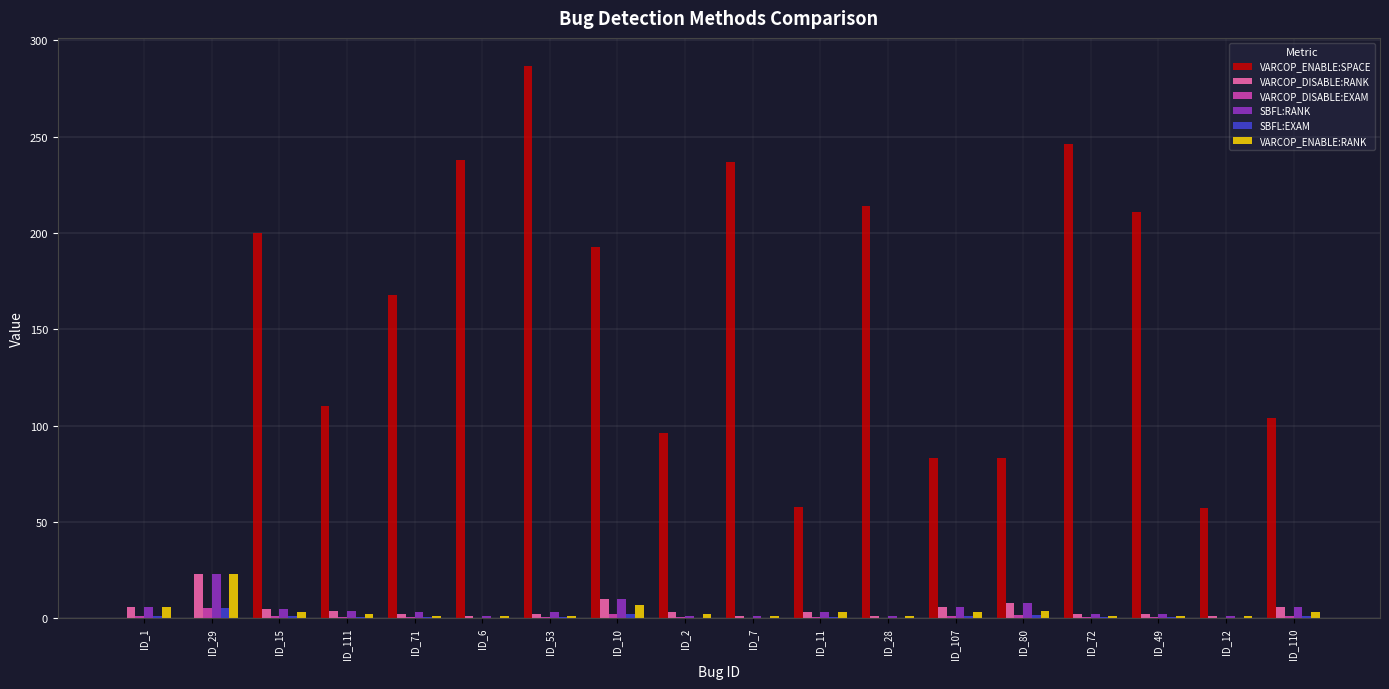

What are all the series names shown in the legend?

VARCOP_ENABLE:SPACE, VARCOP_DISABLE:RANK, VARCOP_DISABLE:EXAM, SBFL:RANK, SBFL:EXAM, VARCOP_ENABLE:RANK